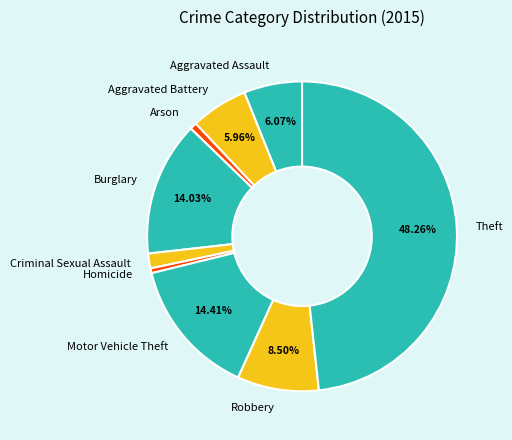

True or false: Aggravated Battery accounts for 15% of the total.

False